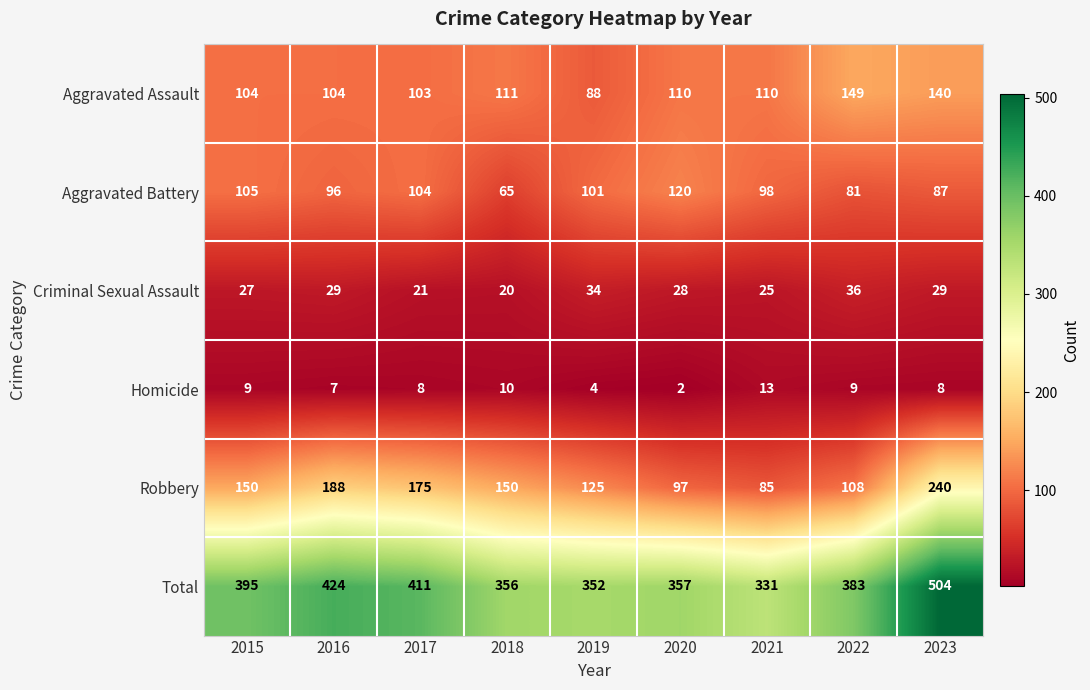

Which label corresponds to the largest value in the chart?

2023